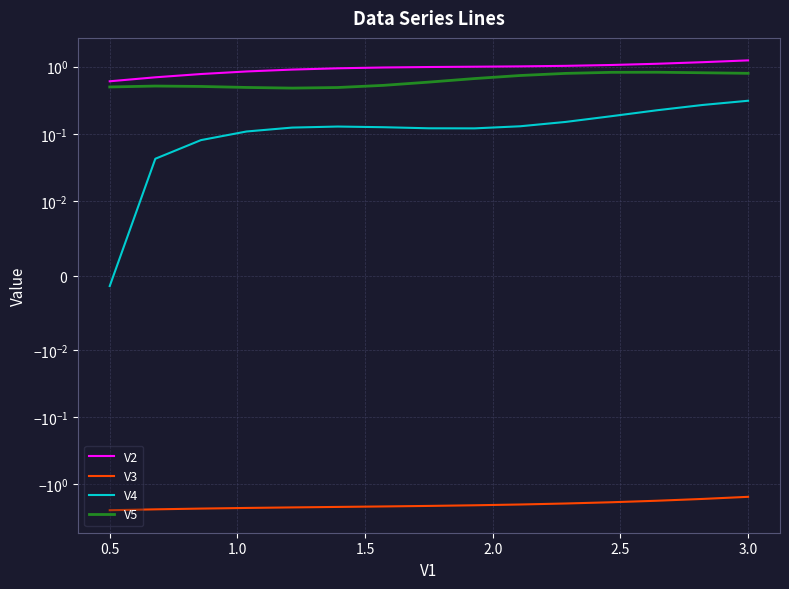

At which category is the sum across all series the highest?

3.0